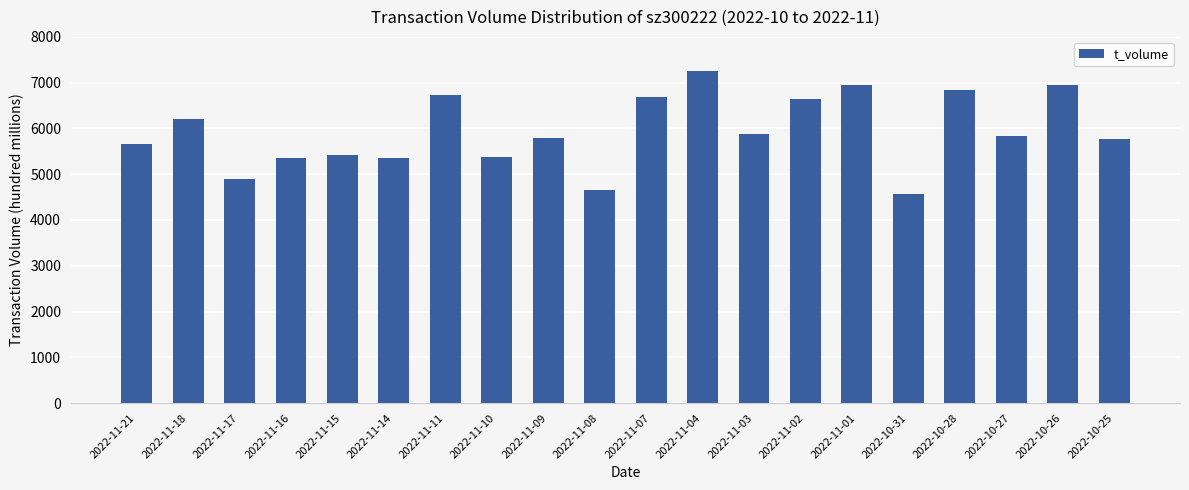

Which has a higher value, 2022-11-21 or 2022-11-03?

2022-11-03